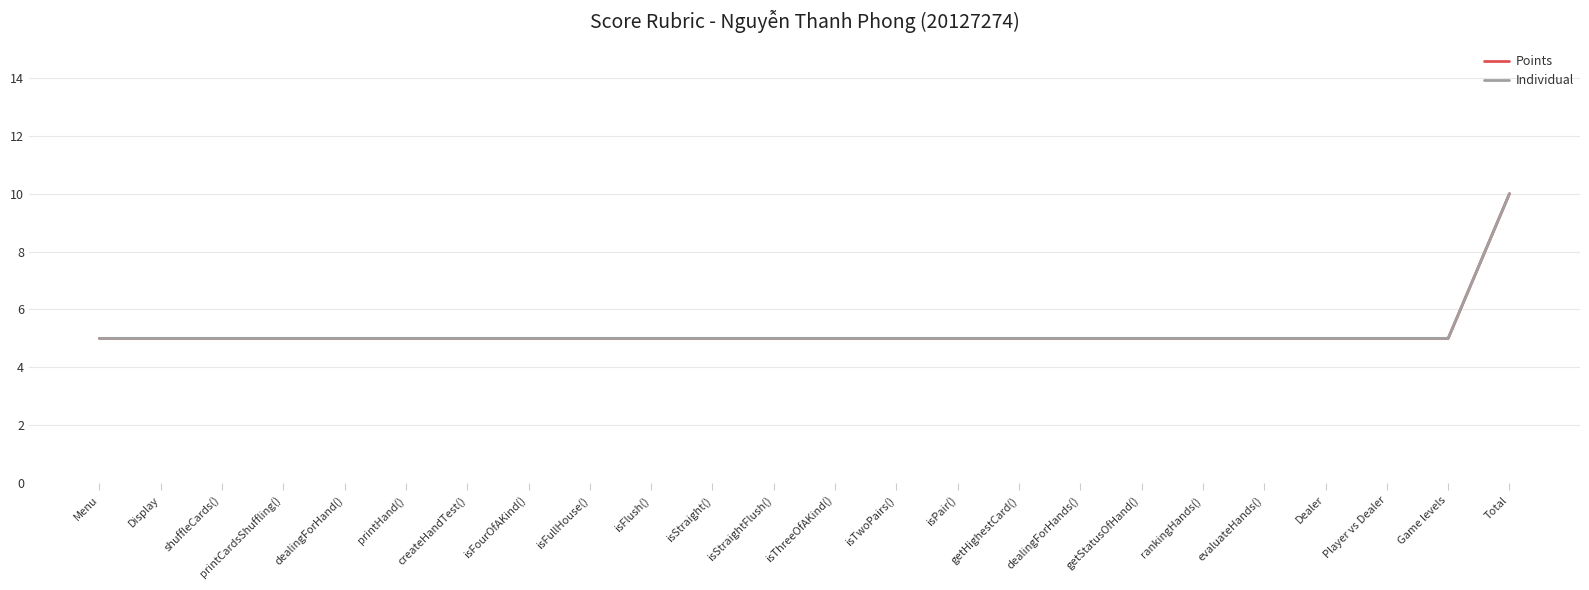

What is the greatest value displayed?

10